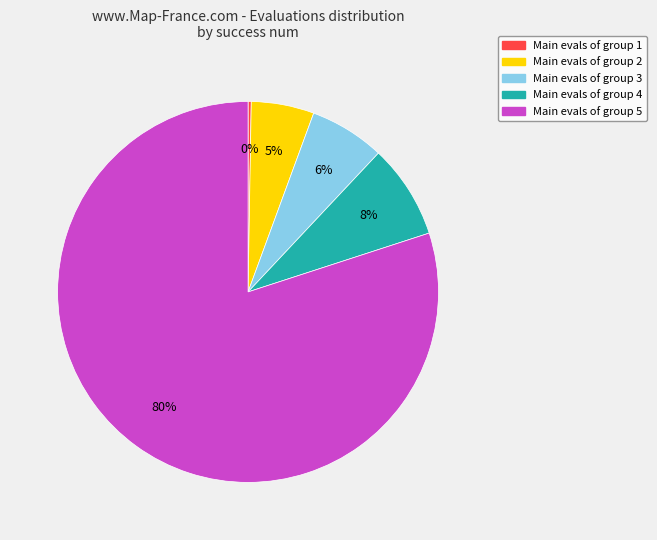

Which has a higher value, Main evals of group 2 or Main evals of group 4?

Main evals of group 4